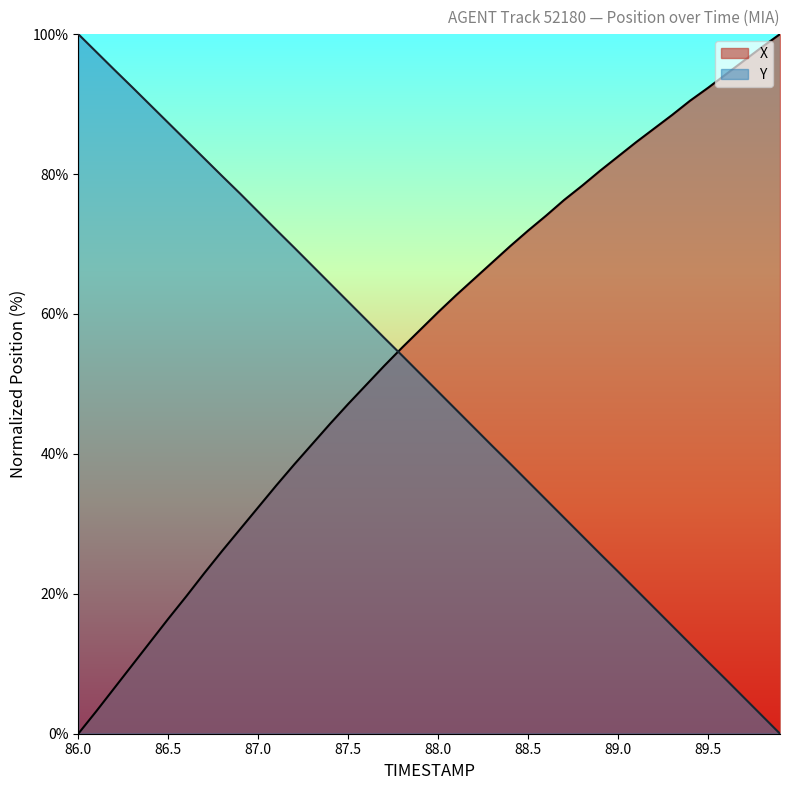

What is the value of the Y point at the 2nd from the left?

97.5